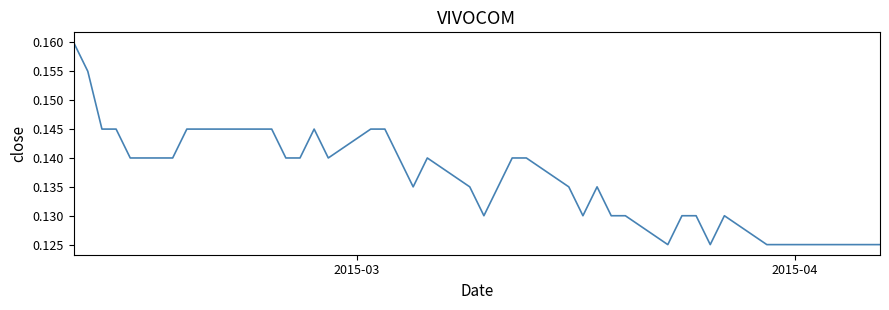

Reading left to right, what are all the values shown in this chart?

0.2	0.2	0.1	0.1	0.1	0.1	0.1	0.1	0.1	0.1	0.1	0.1	0.1	0.1	0.1	0.1	0.1	0.1	0.1	0.1	0.1	0.1	0.1	0.1	0.1	0.1	0.1	0.1	0.1	0.1	0.1	0.1	0.1	0.1	0.1	0.1	0.1	0.1	0.1	0.1